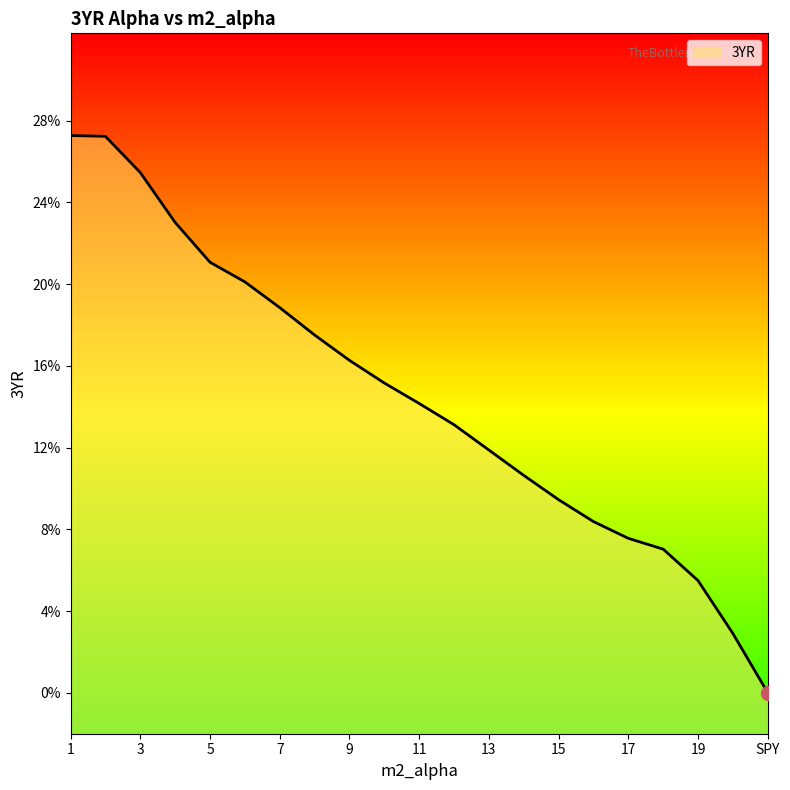

What is the label of the 3rd point from the left?

3